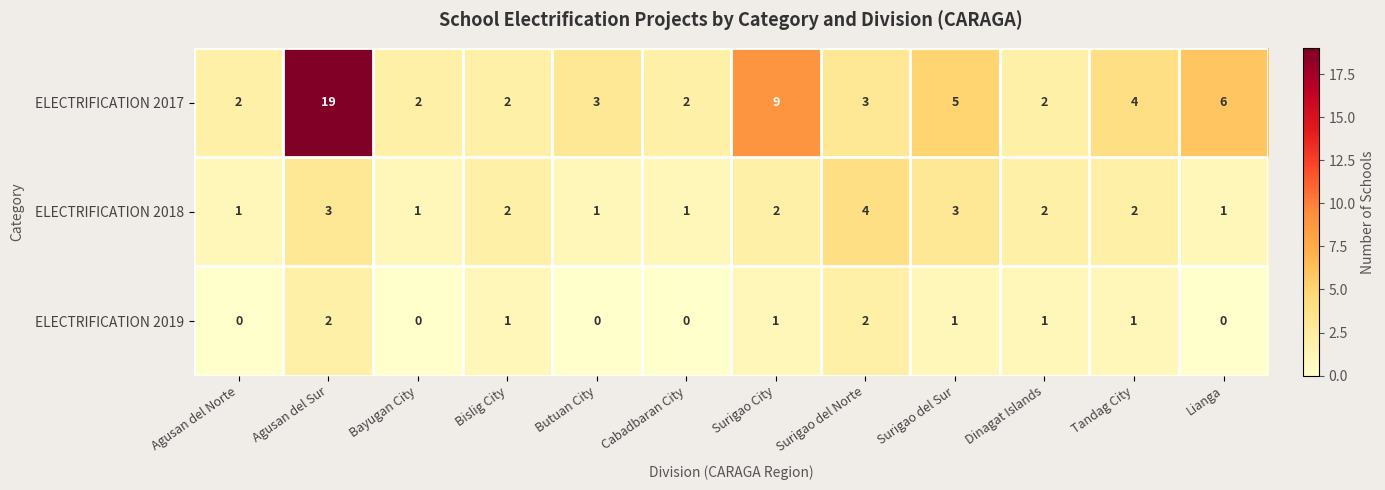

Which series has the widest spread of values?

ELECTRIFICATION 2017